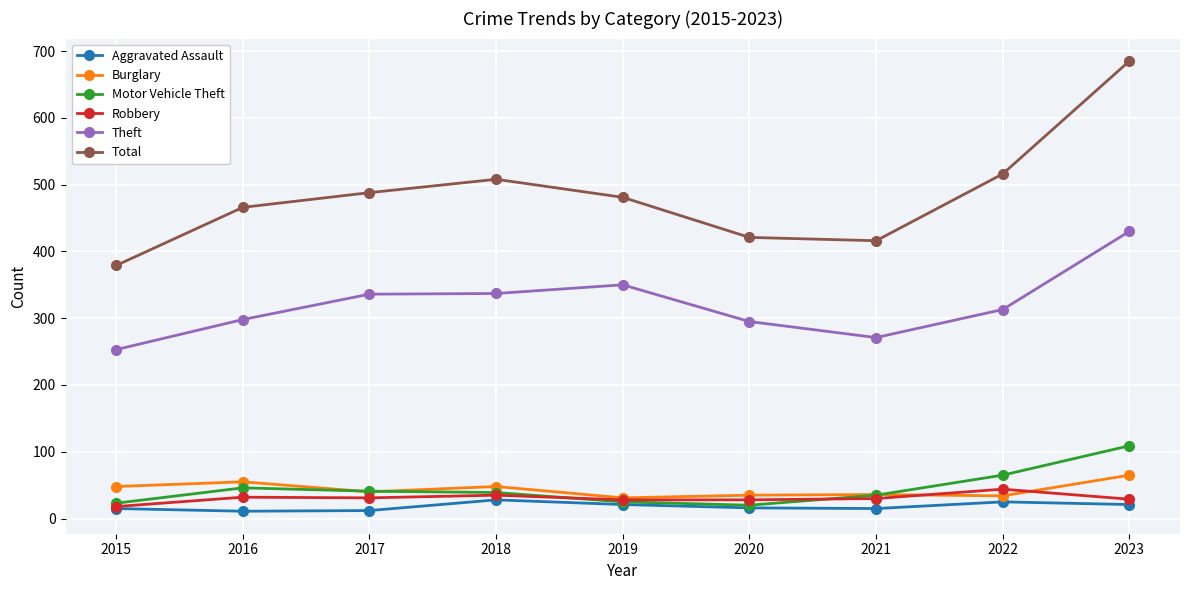

What is the difference between the highest and lowest values at 2016?

455